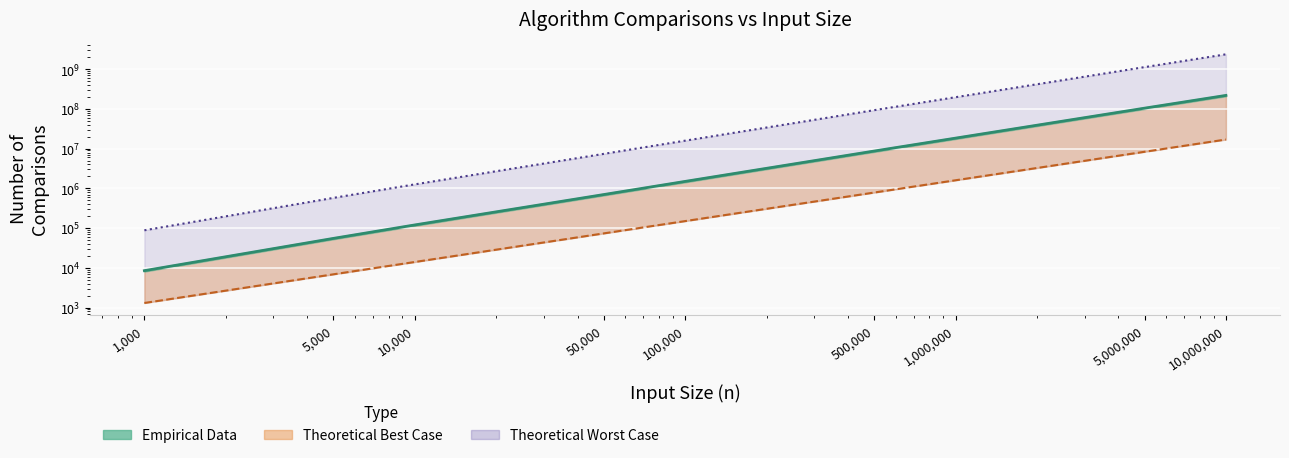

Which category has the highest value in the Theoretical Worst Case series?

10000000